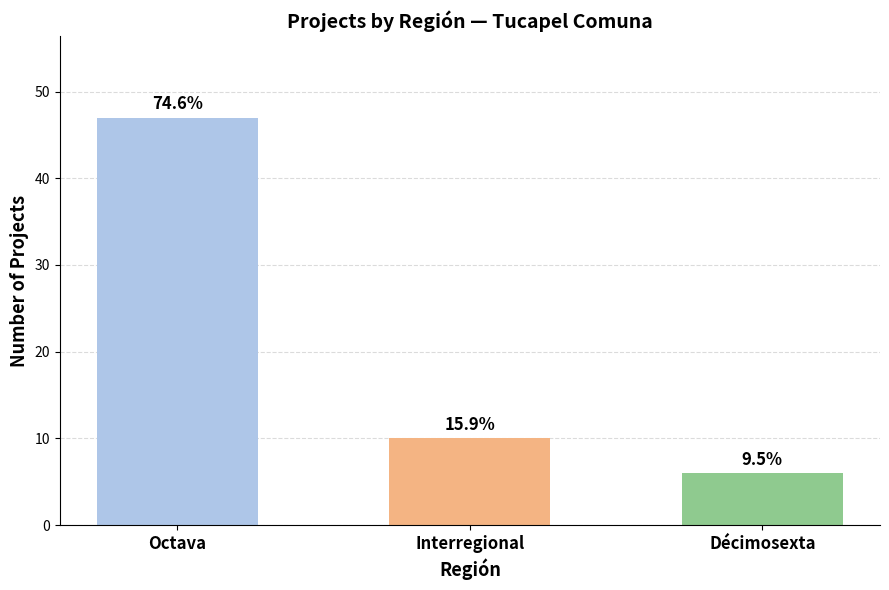

How many bars are there in total?

3